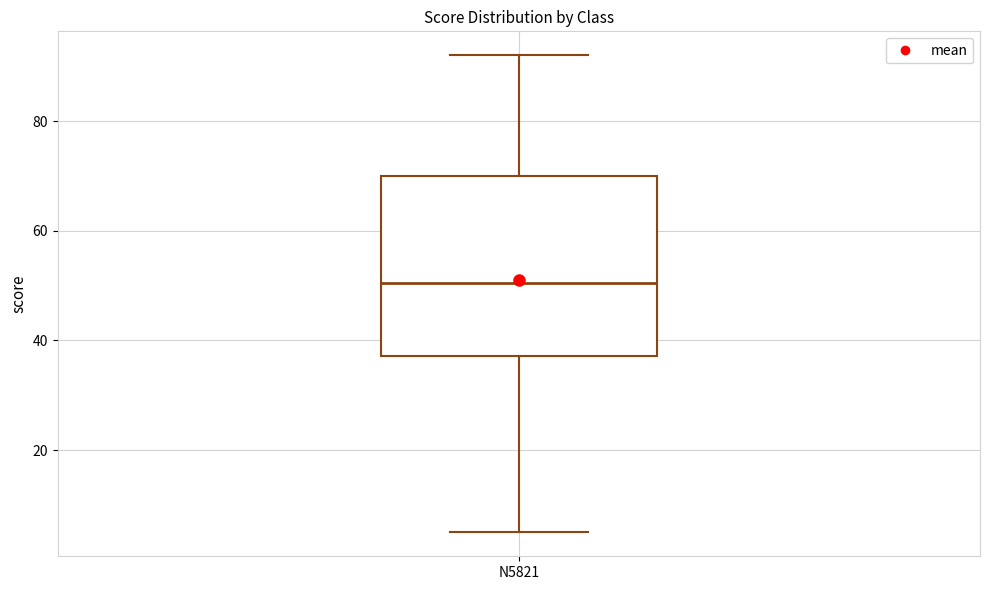

Where is the upper edge of the box for N5821 on the y-axis? The values are not printed on the chart, so give them approximately, as read against the axis.

70